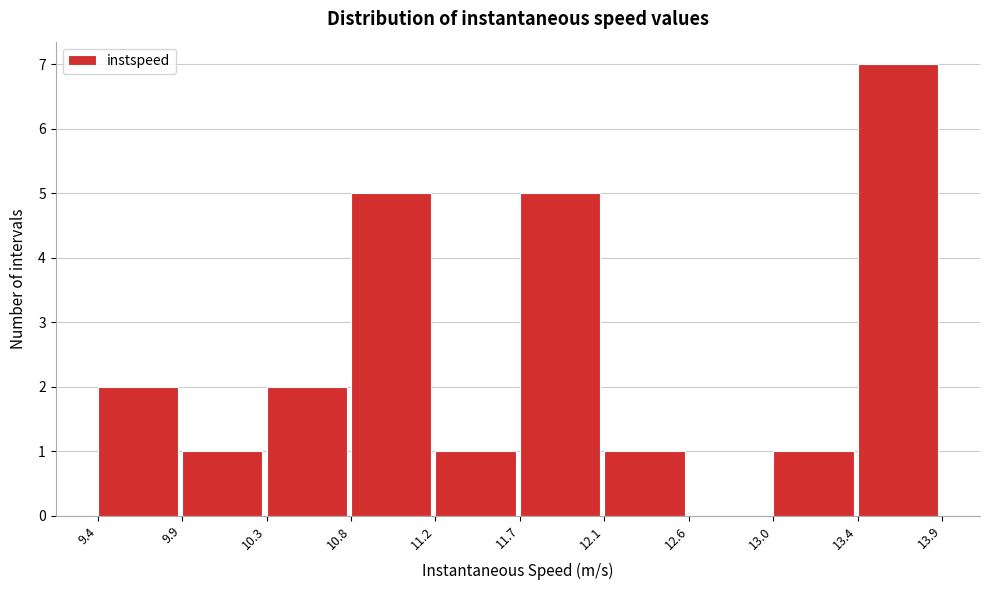

Over which range of the x-axis is the bar tallest?

13.4 to 13.9